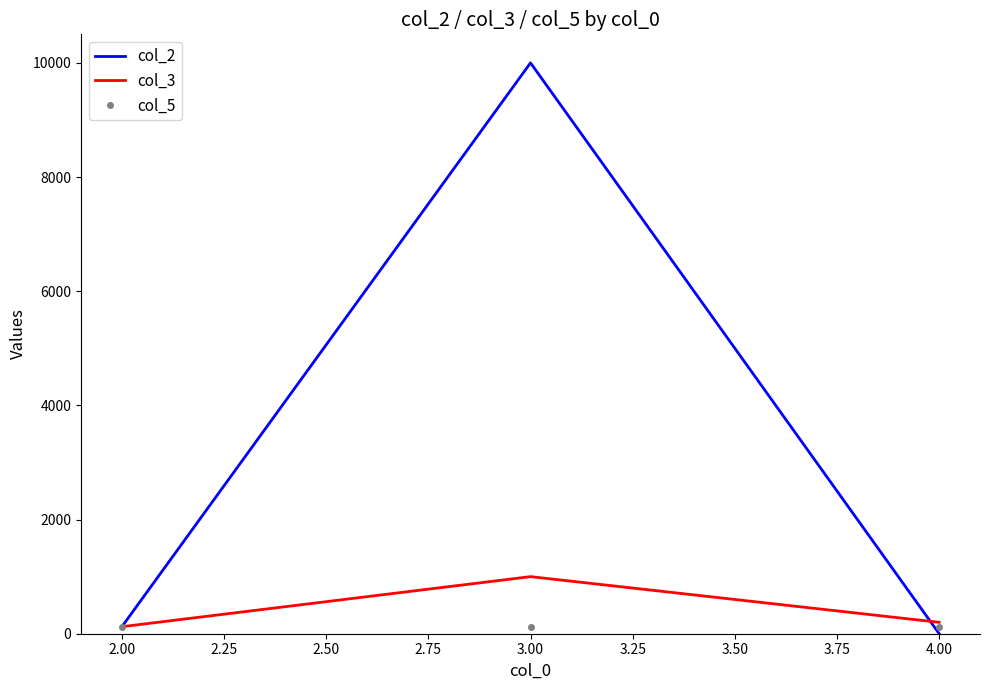

Which series has the largest total across all categories?

col_2